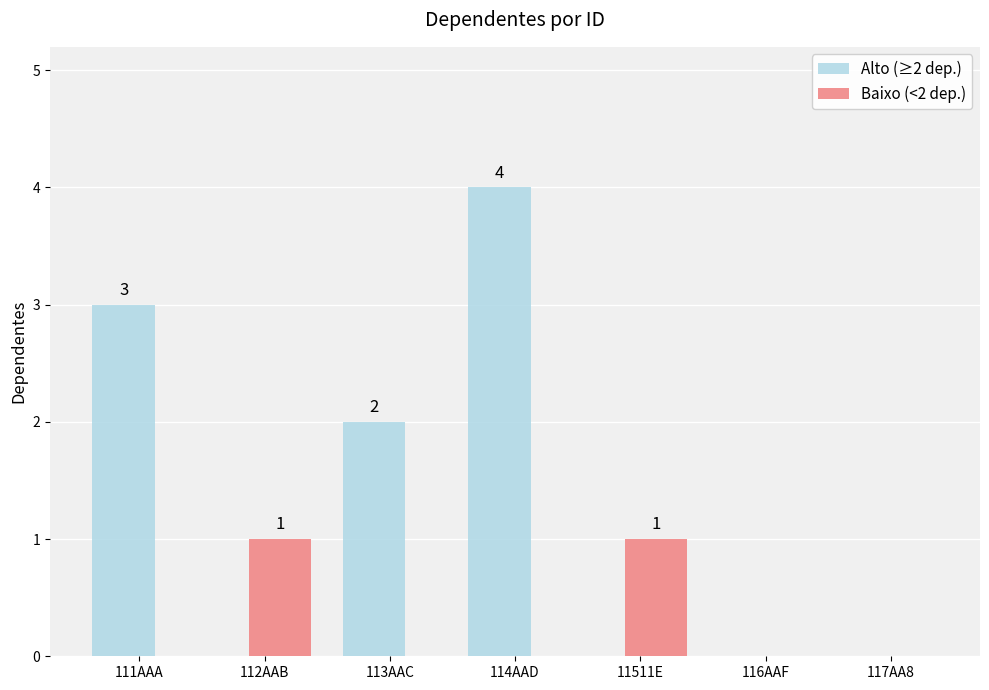

True or false: Alto (≥2 dep.) has a value of 1 at 113AAC.

False